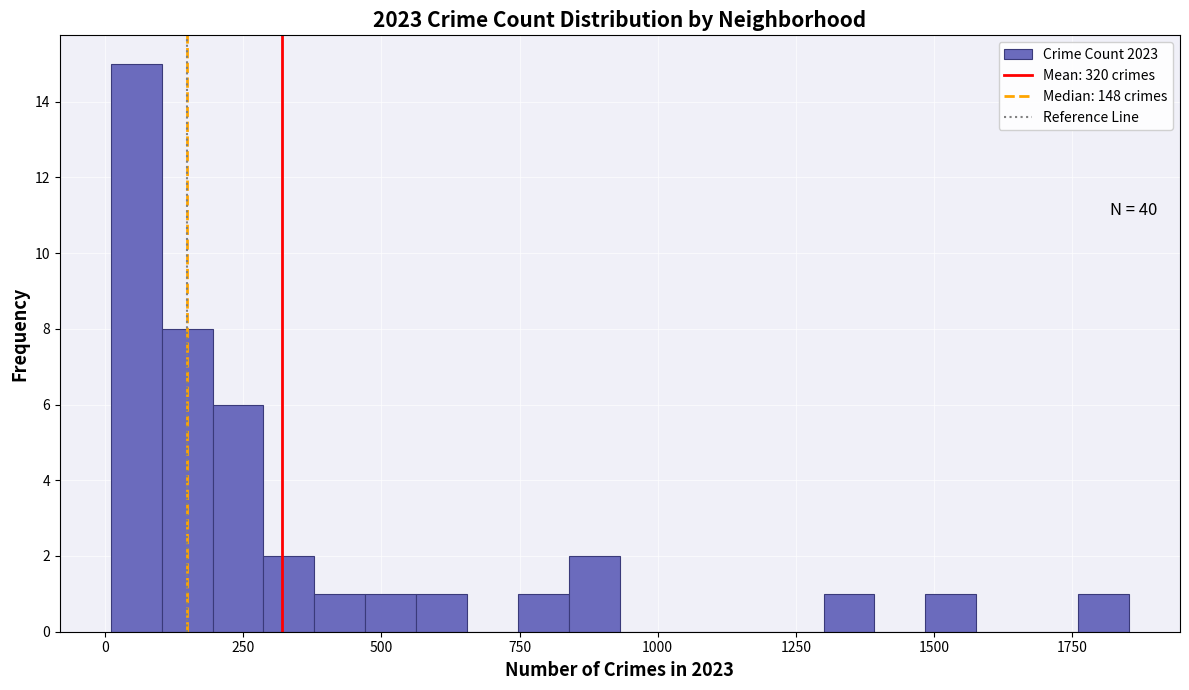

Around what value on the x-axis is the tallest bar? Give the approximate position of its centre, as read against the axis.

50